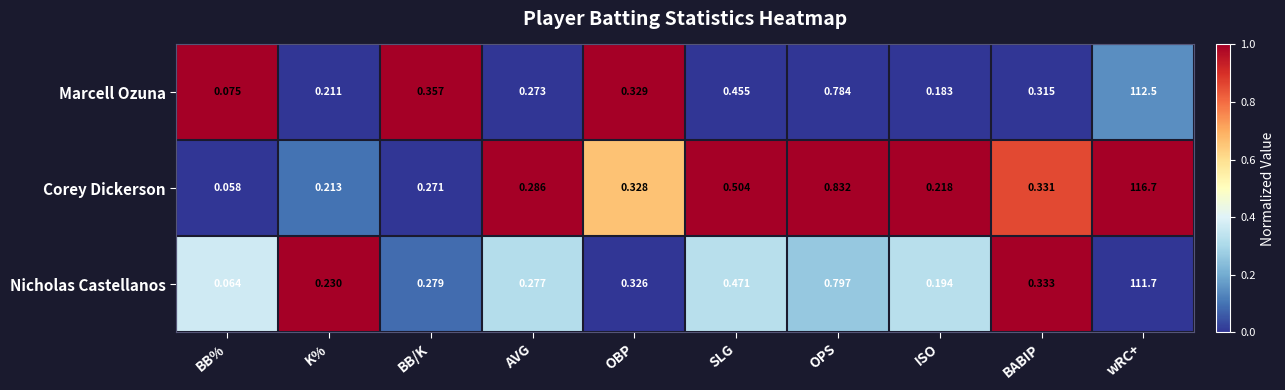

List the series in order of their overall mean, highest first.

Corey Dickerson, Marcell Ozuna, Nicholas Castellanos